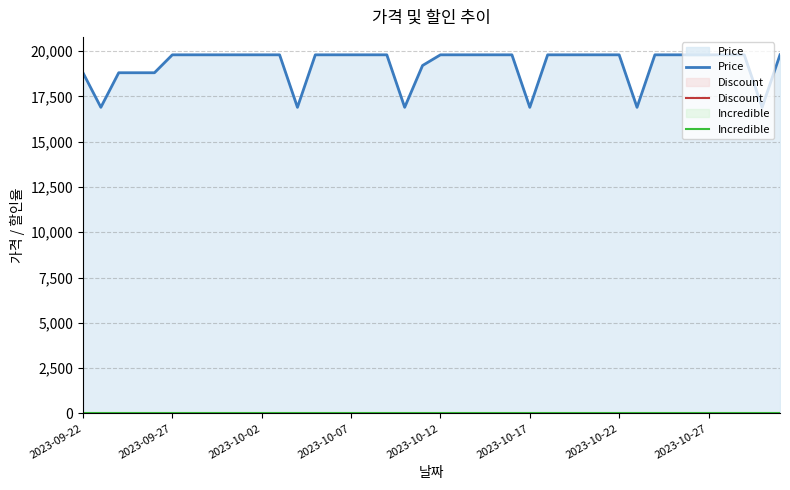

Reading left to right, extract all data points from this chart.

Price: 18810	16900	18810	18810	18810	19800	19800	19800	19800	19800	19800	19800	16900	19800	19800	19800	19800	19800	16900	19210	19800	19800	19800	19800	19800	16900	19800	19800	19800	19800	19800	16900	19800	19800	19800	19800	19800	19800	16900	19800
Discount: 5	15	5	5	5	0	0	0	0	0	0	0	15	0	0	0	0	0	15	3	0	0	0	0	0	15	0	0	0	0	0	15	0	0	0	0	0	0	15	0
Incredible: 0	0	0	0	0	0	0	0	0	0	0	0	0	0	0	0	0	0	0	0	0	0	0	0	0	0	0	0	0	0	0	0	0	0	0	0	0	0	0	0